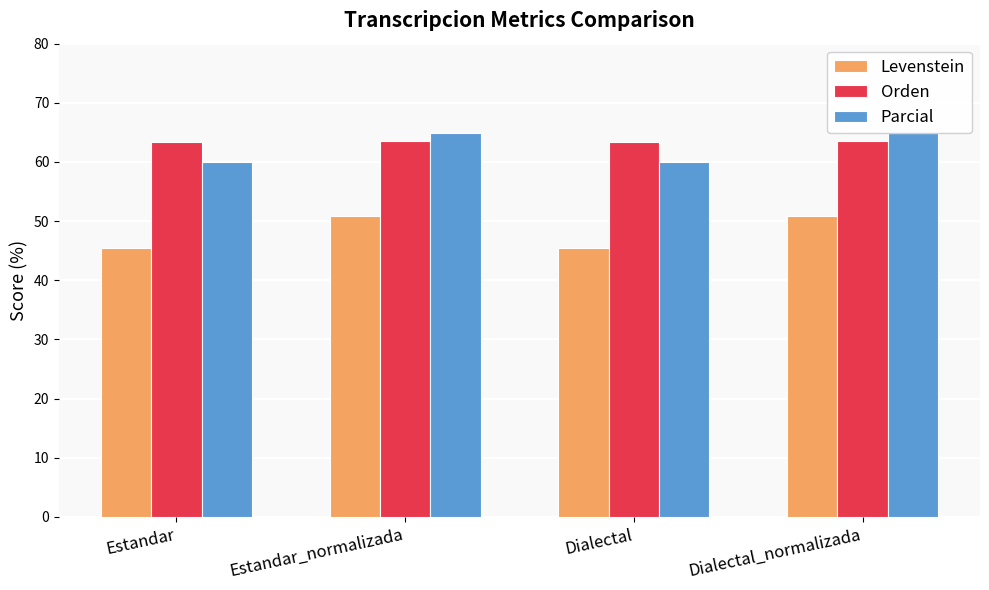

True or false: Orden has a value of 63.4 at Estandar.

True